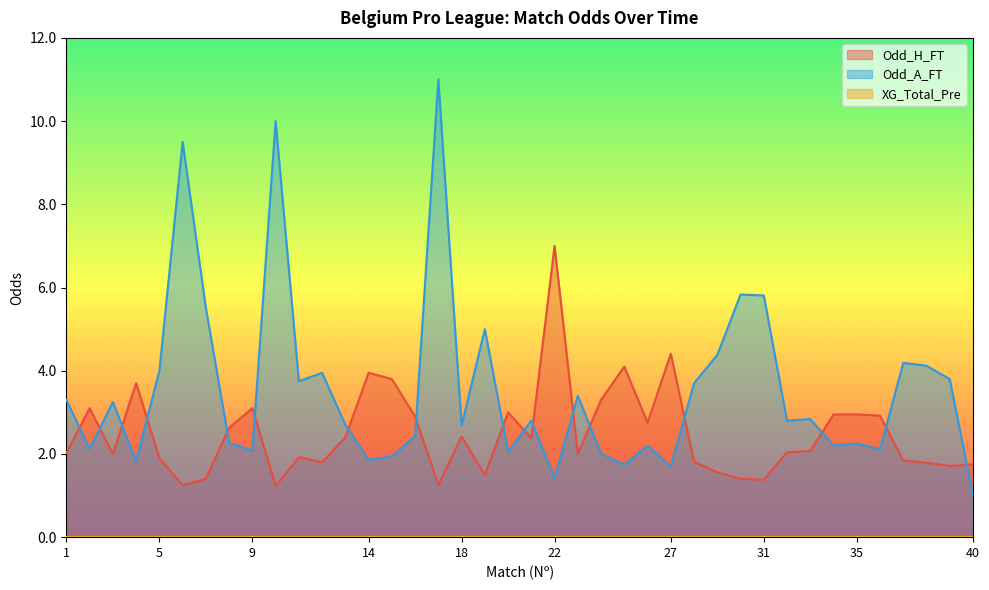

Reading right to left, list all the values displayed in this chart.

Odd_H_FT: 40=1.8	39=1.7	38=1.8	37=1.8	36=2.9	35=3.0	34=3.0	33=2.1	32=2.0	31=1.4	30=1.4	29=1.6	28=1.8	27=4.4	26=2.8	25=4.1	24=3.3	23=2.0	22=7.0	21=2.4	20=3.0	19=1.5	18=2.4	17=1.2	16=2.9	15=3.8	14=4.0	13=2.4	12=1.8	11=1.9	10=1.2	9=3.1	8=2.6	7=1.4	6=1.2	5=1.9	4=3.7	3=2.0	2=3.1	1=2.0
Odd_A_FT: 40=1.0	39=3.8	38=4.1	37=4.2	36=2.1	35=2.2	34=2.2	33=2.8	32=2.8	31=5.8	30=5.8	29=4.4	28=3.7	27=1.7	26=2.2	25=1.7	24=2.0	23=3.4	22=1.4	21=2.8	20=2.0	19=5.0	18=2.7	17=11.0	16=2.4	15=1.9	14=1.9	13=2.7	12=4.0	11=3.8	10=10.0	9=2.1	8=2.3	7=5.5	6=9.5	5=4.0	4=1.8	3=3.2	2=2.1	1=3.3